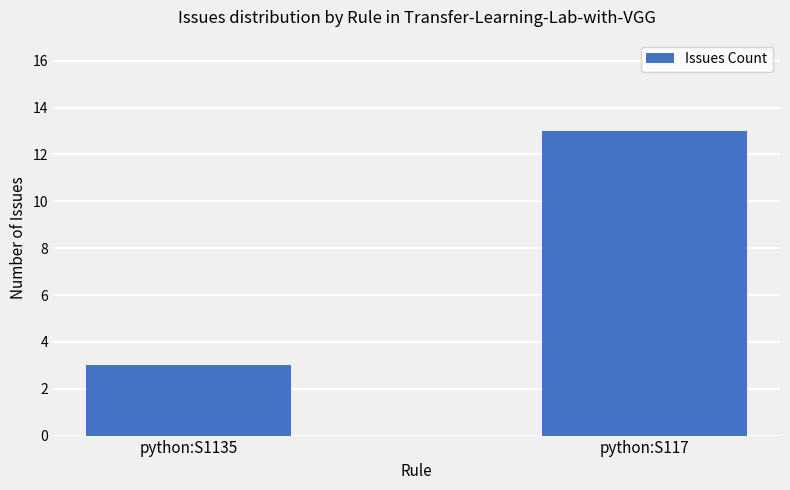

List the labels in order of value, largest first.

python:S117, python:S1135